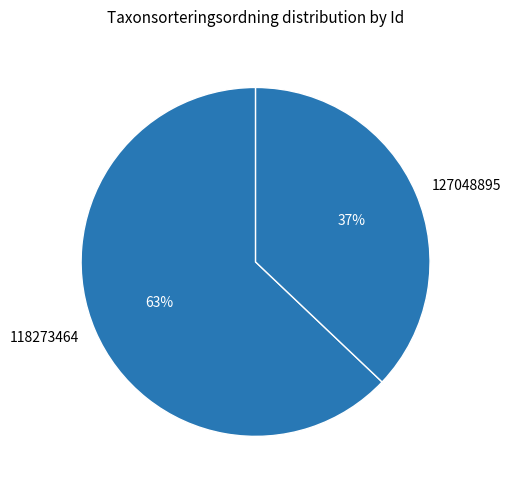

To the nearest percent, what is the combined percentage of 118273464 and 127048895?

100%